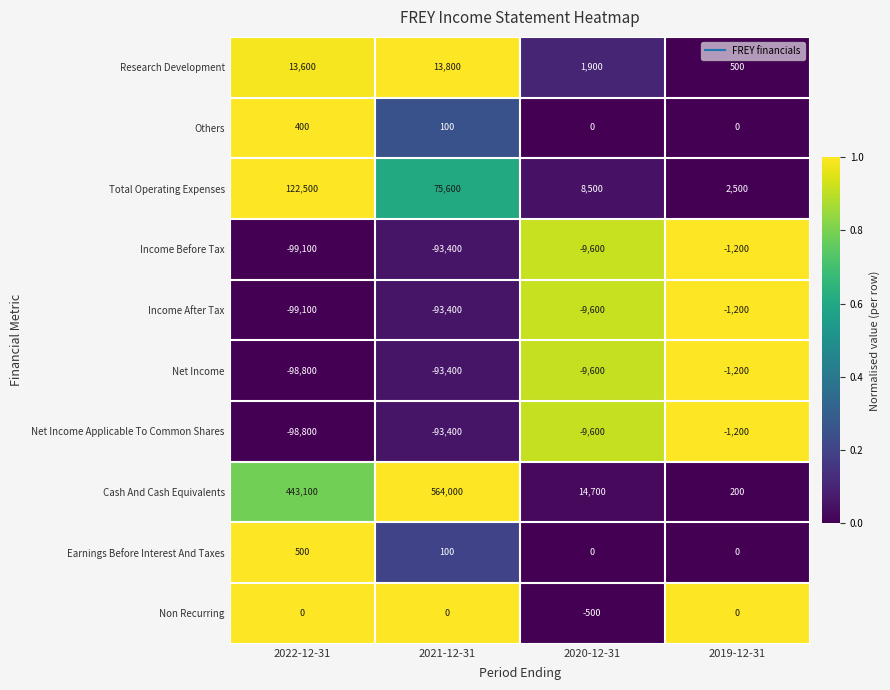

How many distinct data groups are displayed?

10